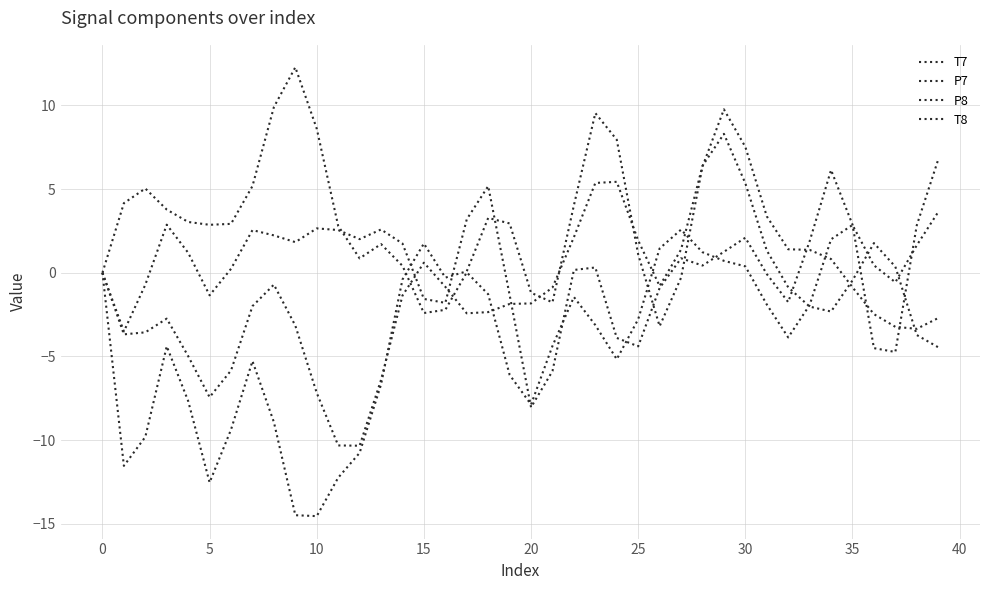

Does the chart have visible grid lines?

Yes